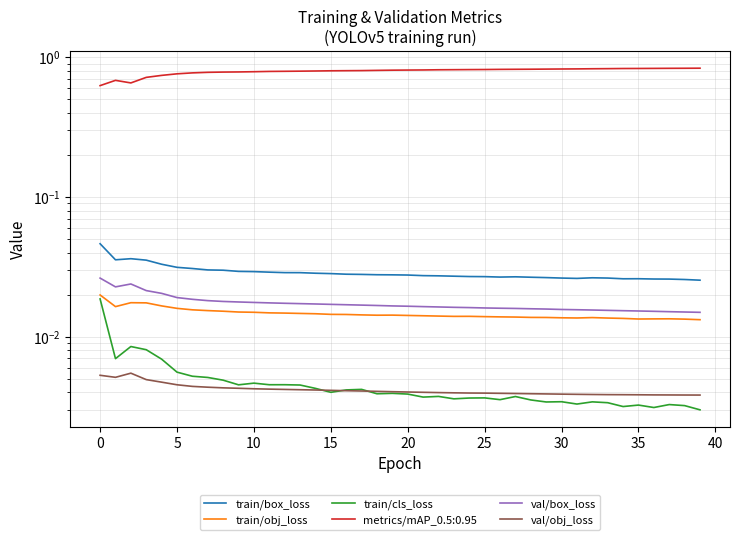

True or false: train/cls_loss has more than 1 points higher than both neighbors.

True